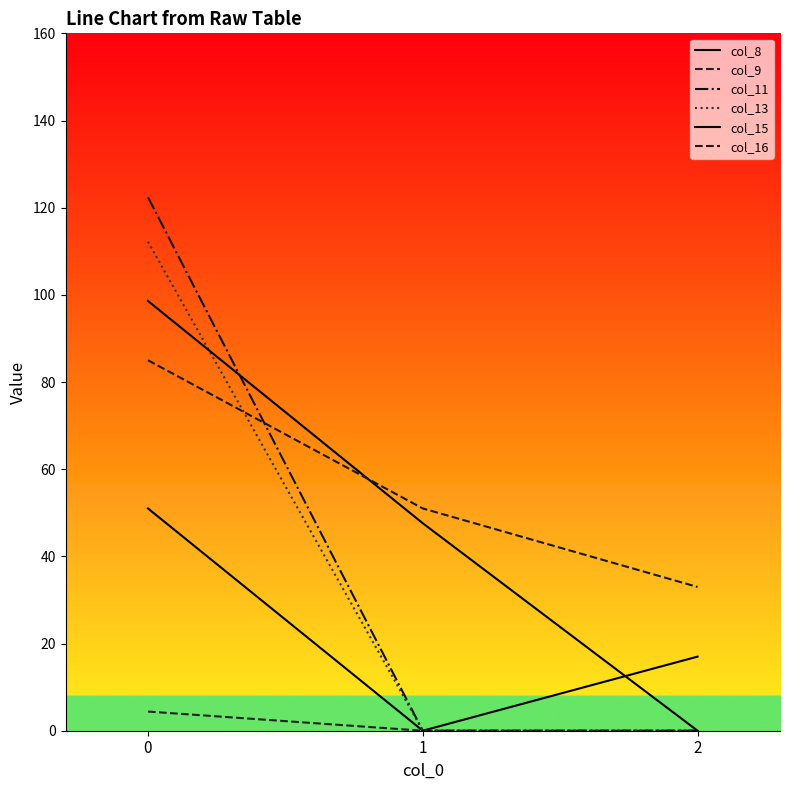

Is this an area chart (filled region under the line)?

No